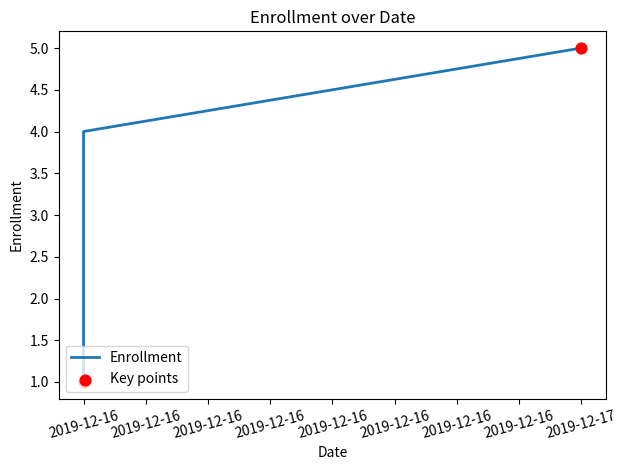

What is the change in value from 2019-12-16 to 2019-12-16?

+3